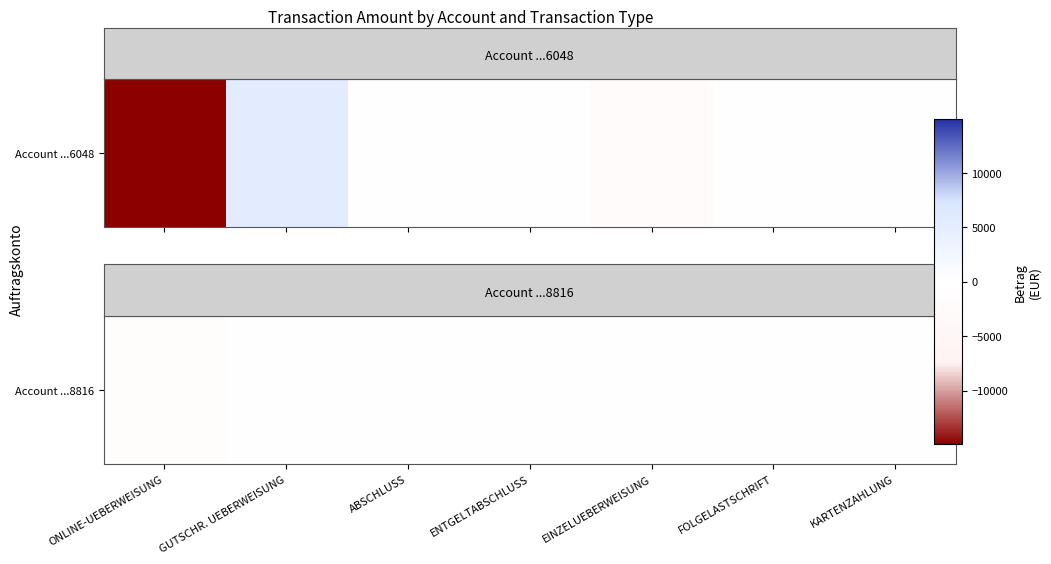

How many categories are shown in the chart?

7